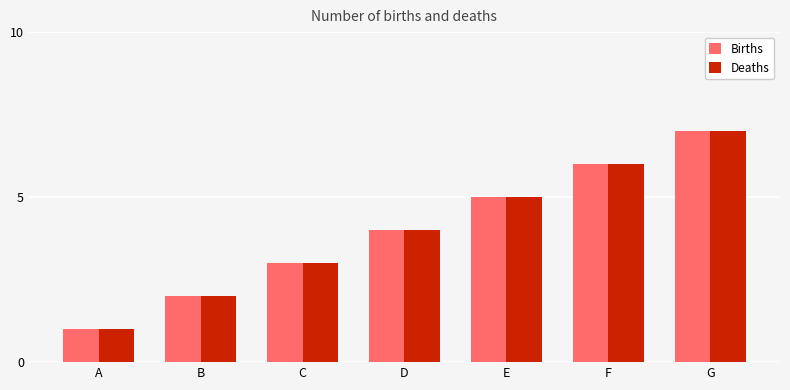

How many Births values are between 2 and 6?

5